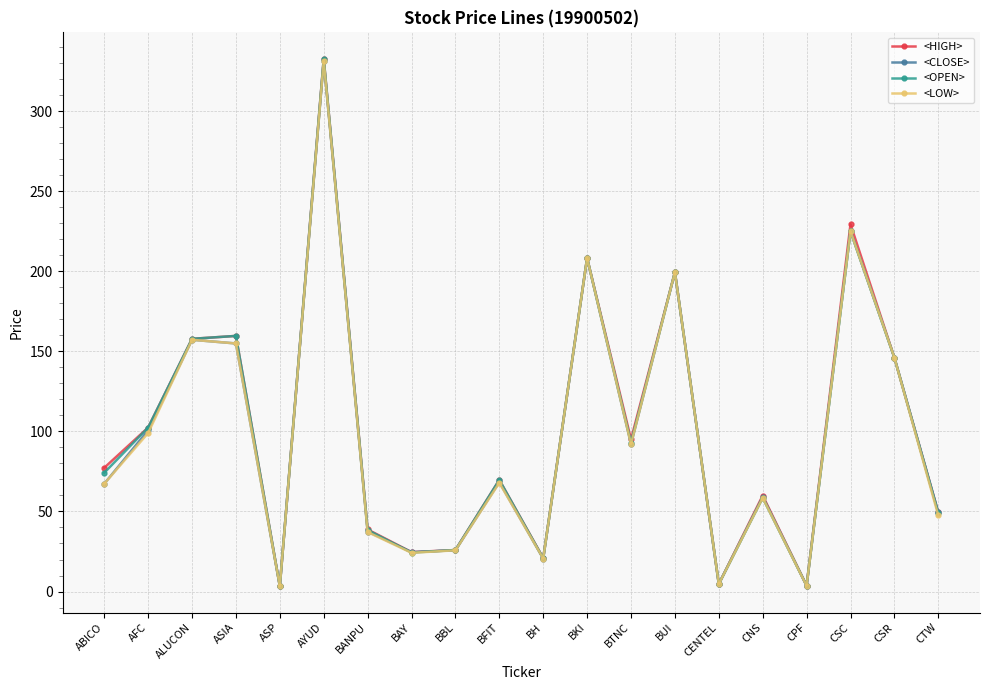

How many lines are shown in the chart?

4